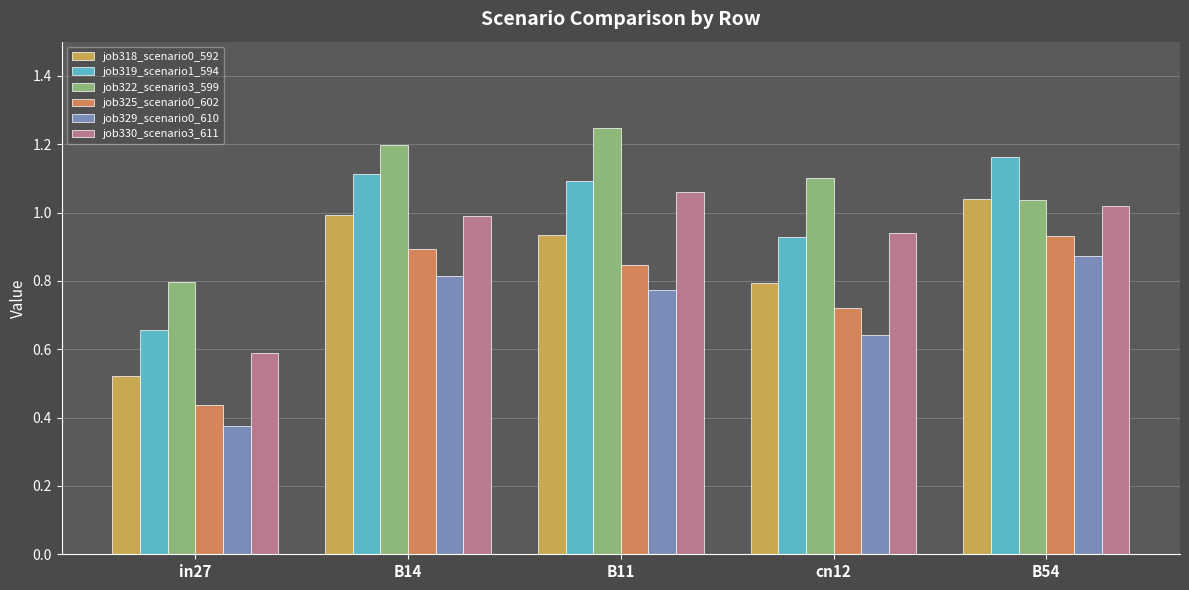

The value of job325_scenario0_602 at B11 is 0.8. True or false?

True